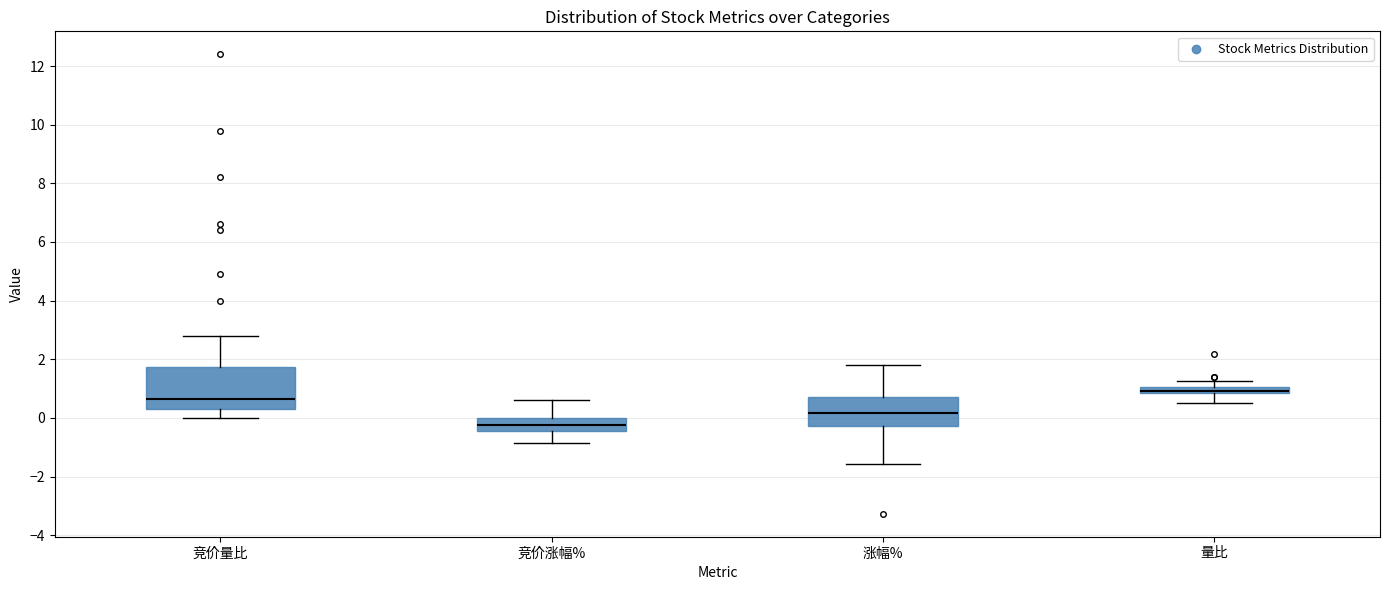

Which box's median line is the lowest?

竞价涨幅%